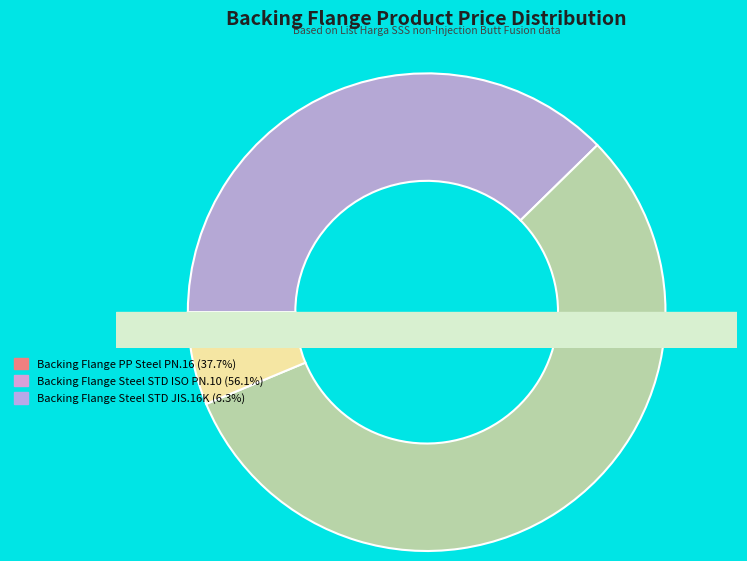

What is the majority slice?

Backing Flange Steel STD ISO PN.10